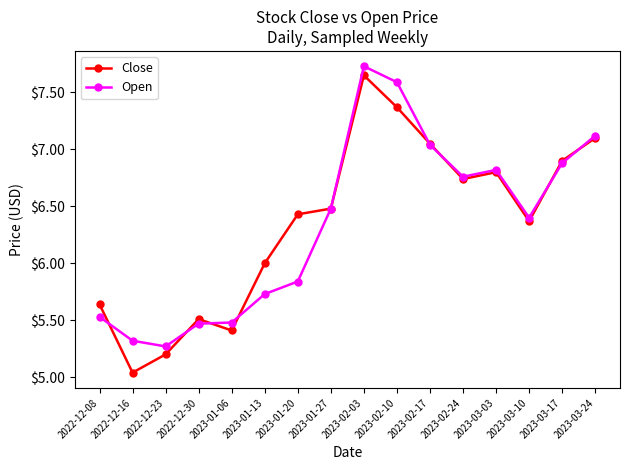

What are all the series names shown in the legend?

Close, Open